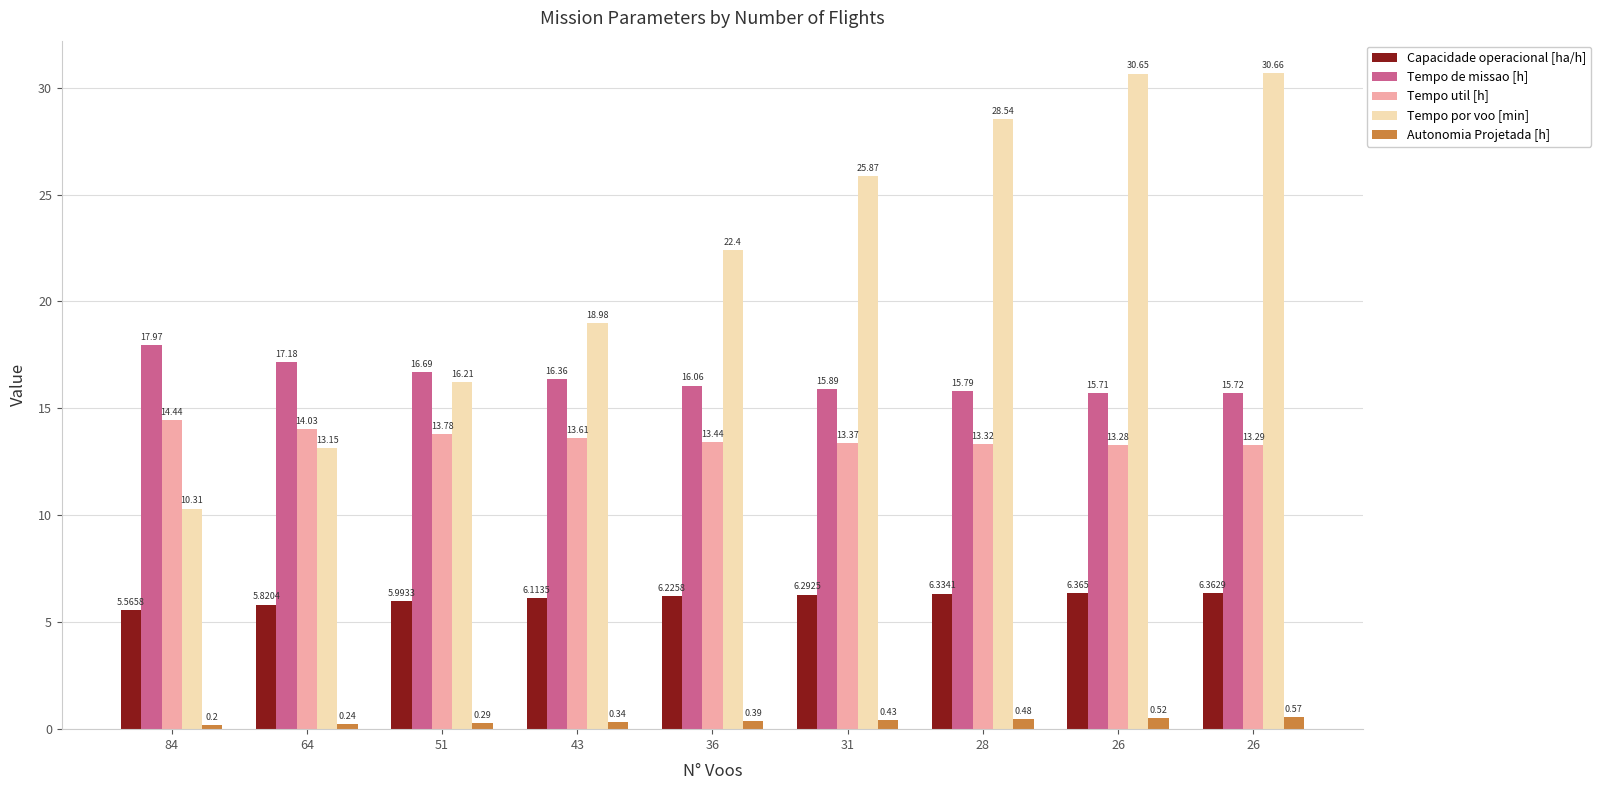

Is the value of Tempo de missao [h] at 64 greater than the value of Tempo por voo [min] at 36?

No